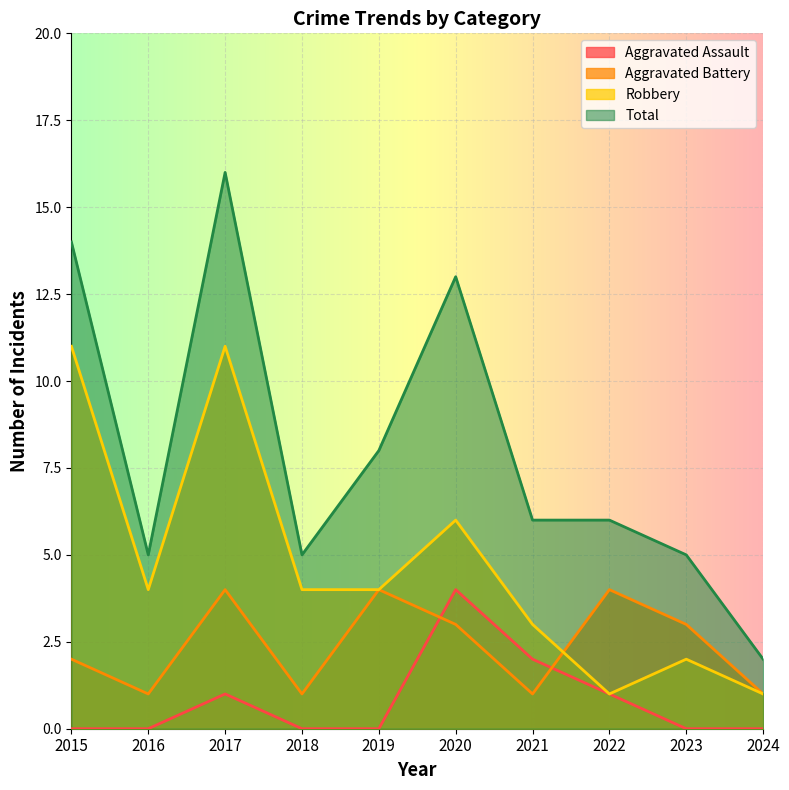

Rank the series at 2020 from highest to lowest value.

Total, Robbery, Aggravated Assault, Aggravated Battery